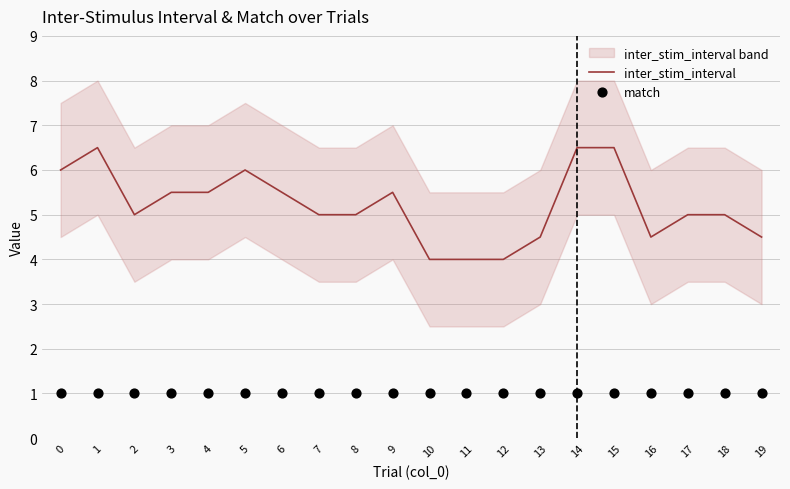

Is the value of inter_stim_interval at 18 greater than the value of match at 19?

Yes